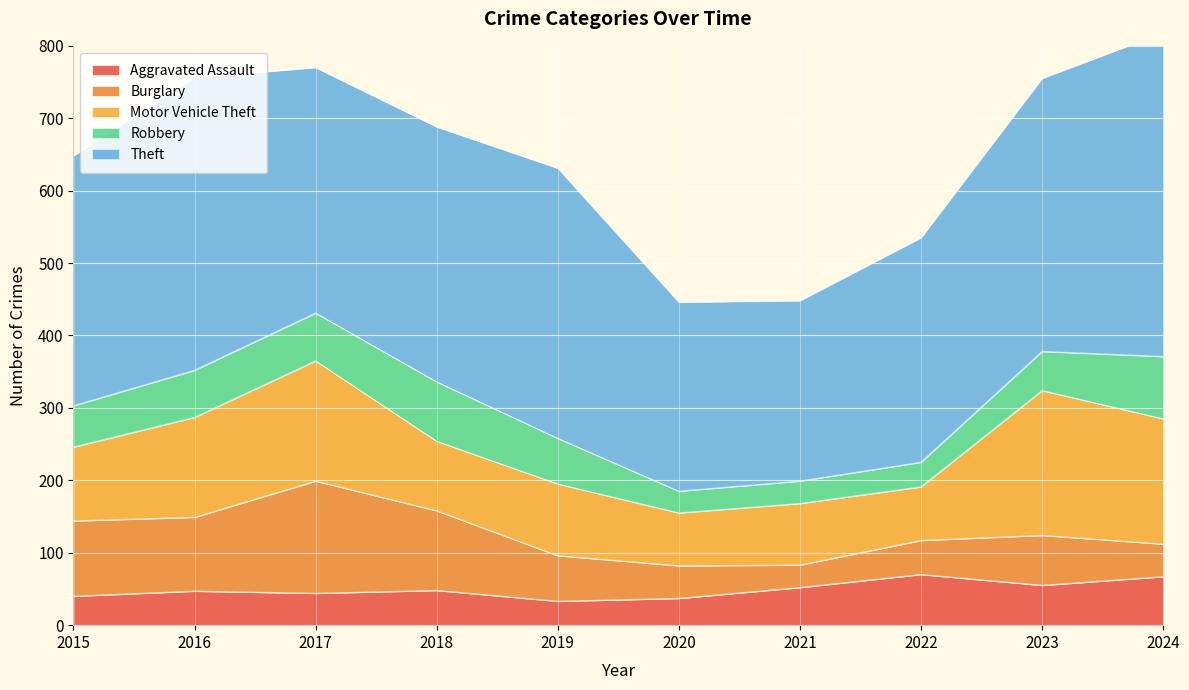

Where is the first local maximum for Robbery?

2018